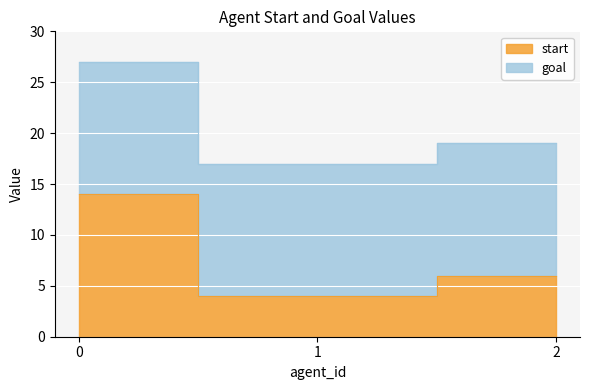

True or false: the data shows 4 at 1.

True